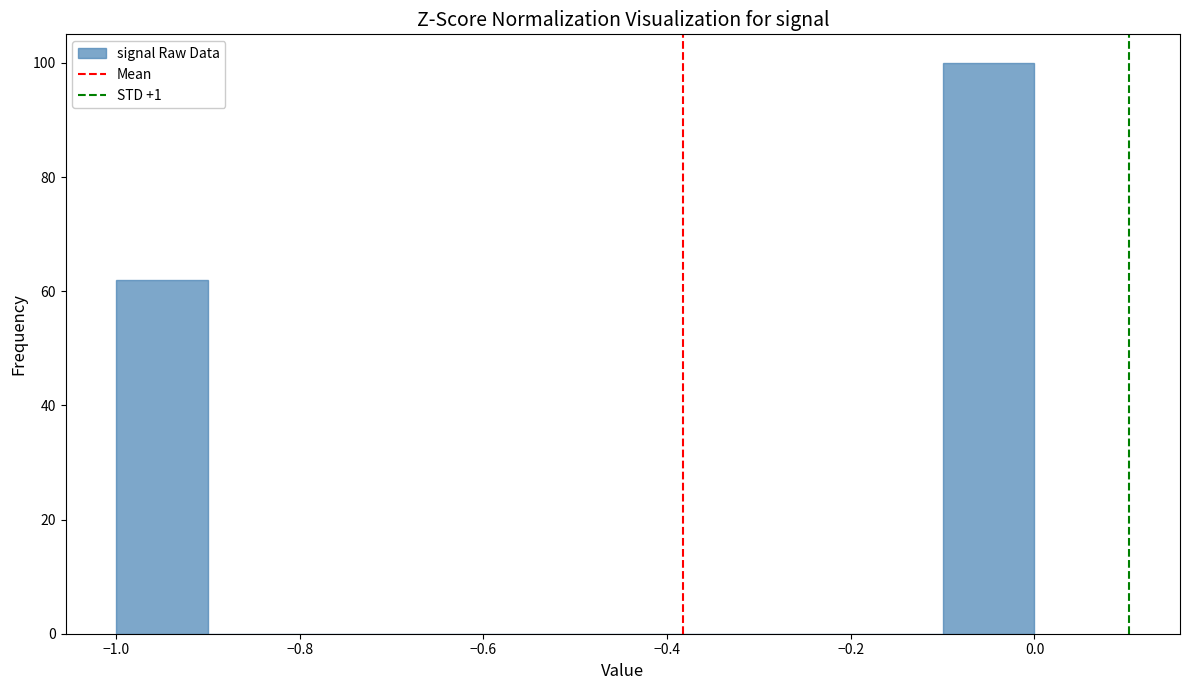

Reading left to right, list every bar in this chart as the range it spans on the x-axis followed by its height. The values are not printed on the chart, so give them approximately, as read against the axis.

-1.0 to -0.9: 62
-0.9 to -0.8: 0
-0.8 to -0.7: 0
-0.7 to -0.6: 0
-0.6 to -0.5: 0
-0.5 to -0.4: 0
-0.4 to -0.3: 0
-0.3 to -0.2: 0
-0.2 to -0.1: 0
-0.1 to 0.0: 100